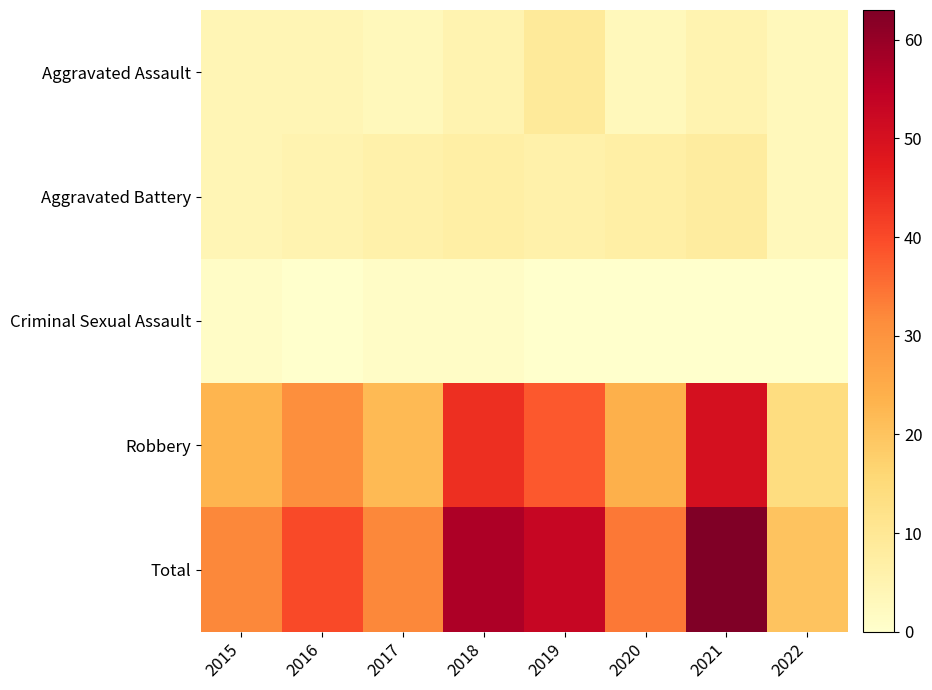

Which series has the largest total across all categories?

Total